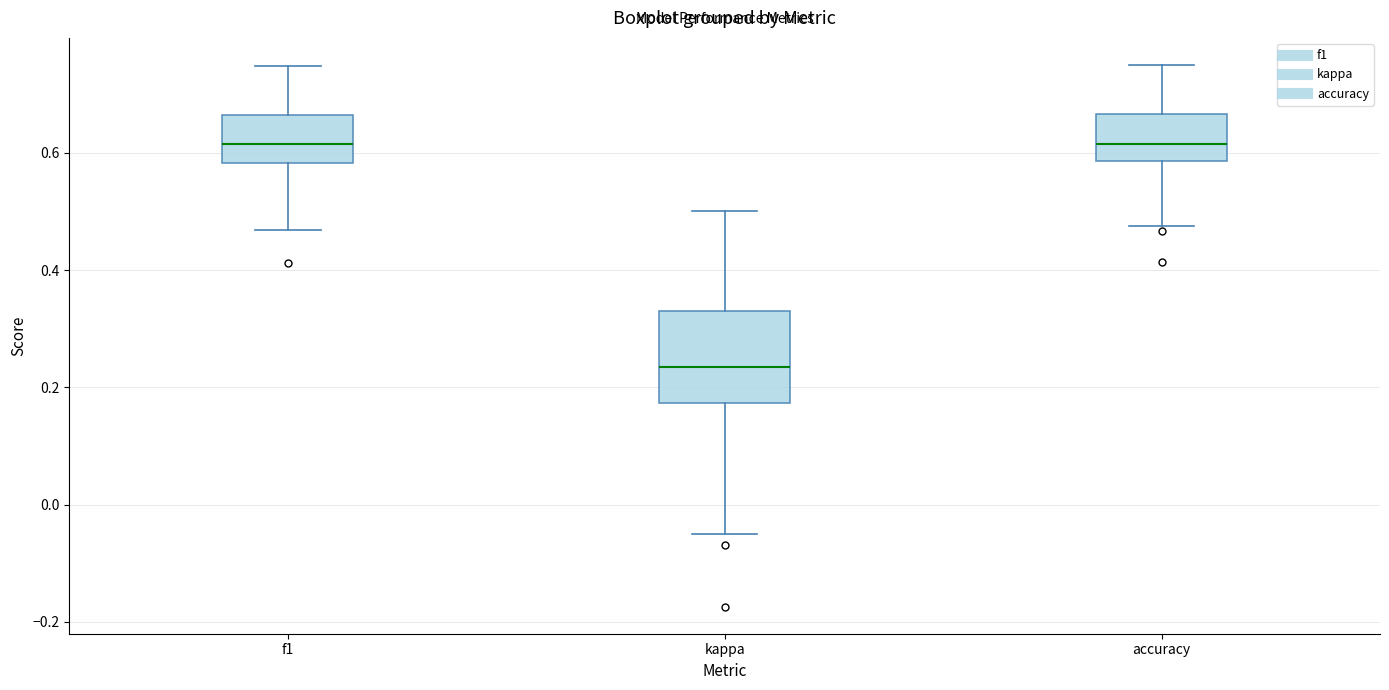

Reading left to right, read every box against the y-axis: the position of its median line, the range the box covers, and the ends of its whiskers. The values are not printed on the chart, so give them approximately, as read against the axis.

f1: median 0.62, box 0.58 to 0.66, whiskers 0.46 to 0.74
kappa: median 0.24, box 0.18 to 0.34, whiskers -0.04 to 0.50
accuracy: median 0.62, box 0.58 to 0.66, whiskers 0.48 to 0.76